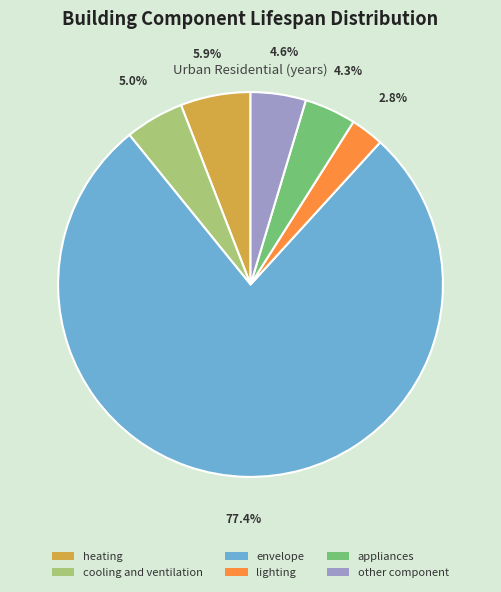

Does heating account for over 50% of the chart?

No